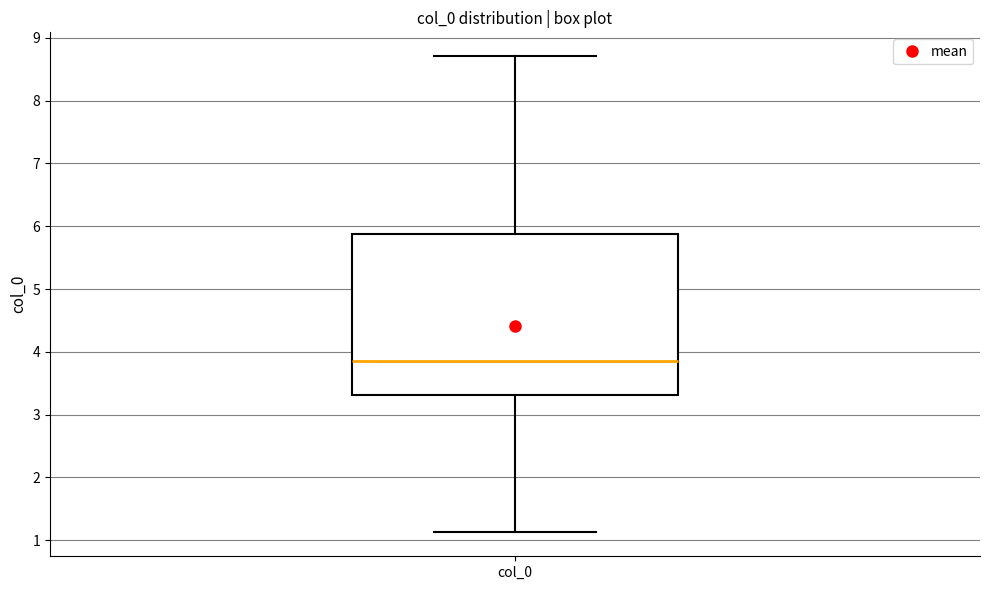

Read this box plot against the y-axis: the position of the median line, the range covered by the box, and the ends of both whiskers. The values are not printed on the chart, so give them approximately, as read against the axis.

median 3.9, box 3.3 to 5.9, whiskers 1.1 to 8.7